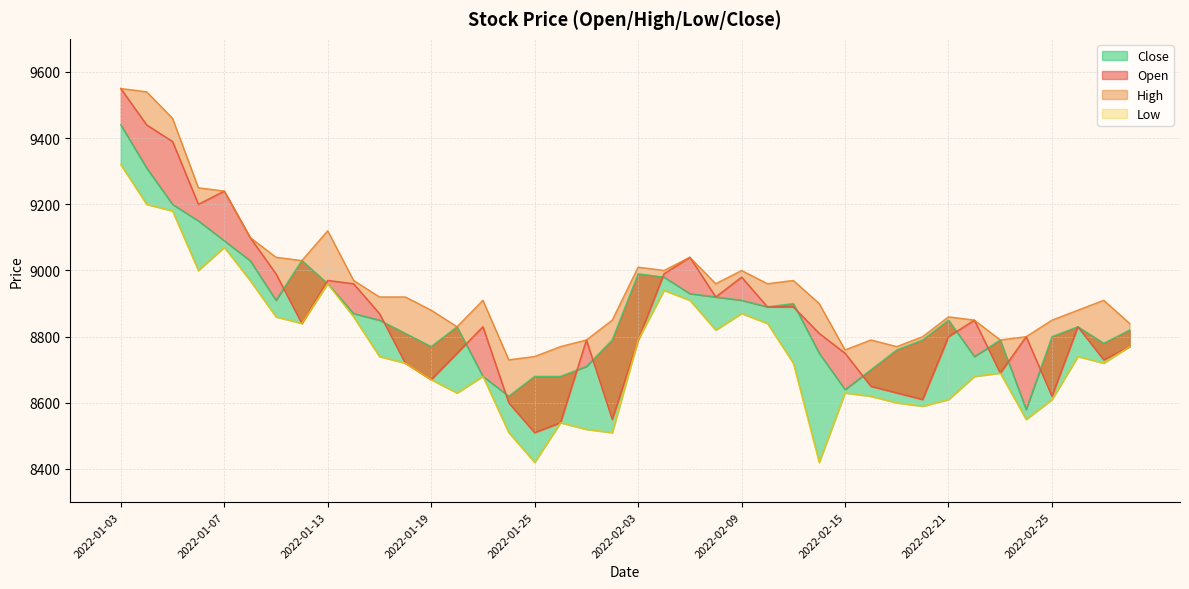

What are all the series names shown in the legend?

Open, High, Low, Close